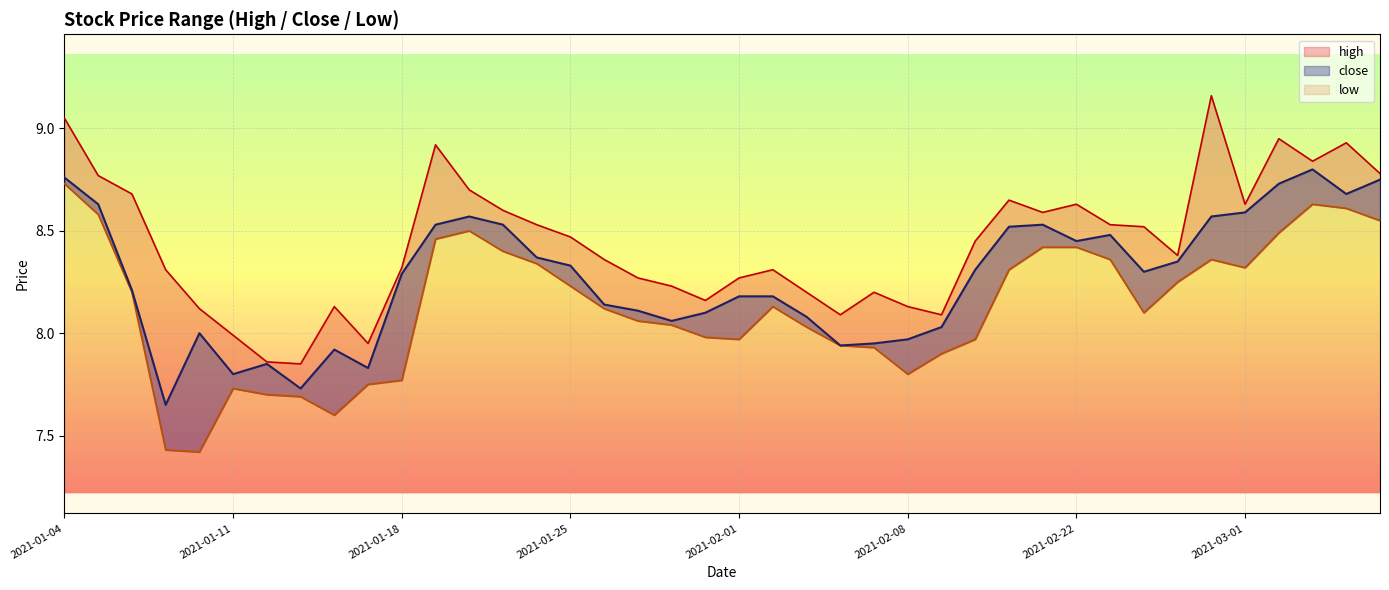

What is the lowest value of the high series?

7.8